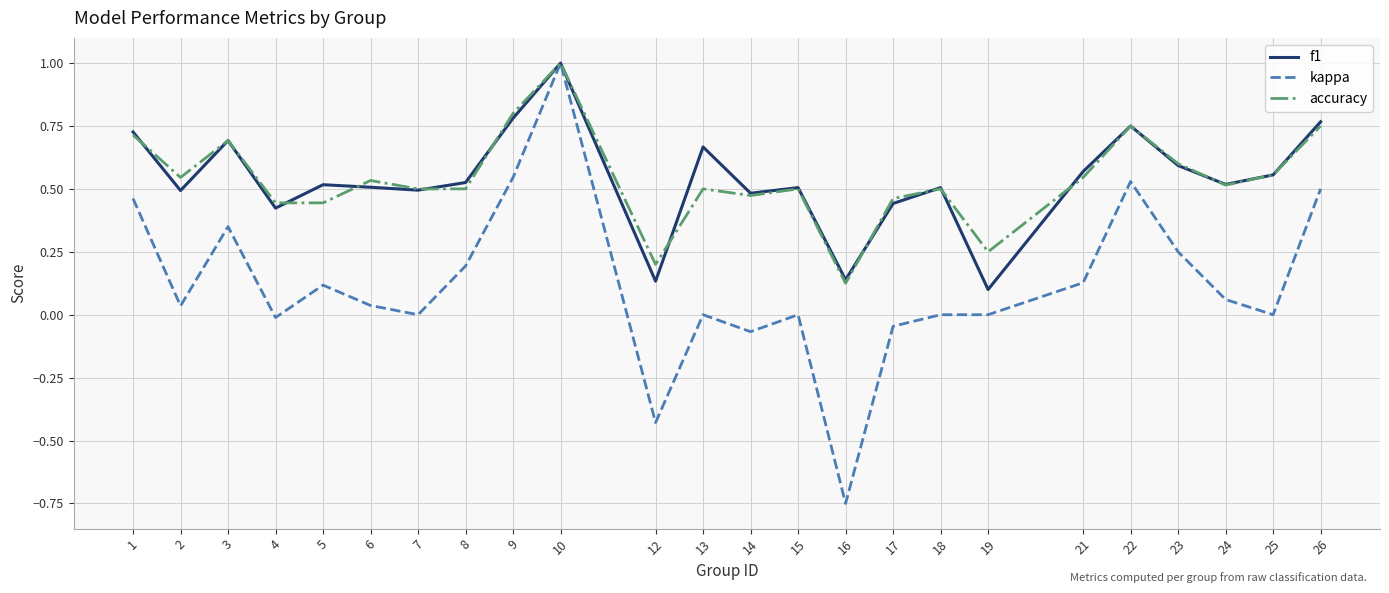

What is the total value across all series at 5?

1.1